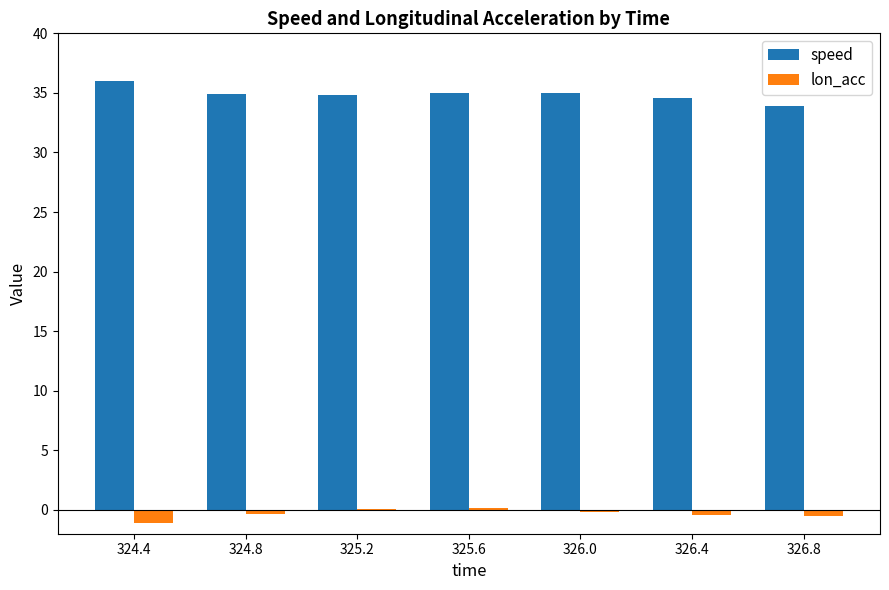

How many series are shown in this chart?

2